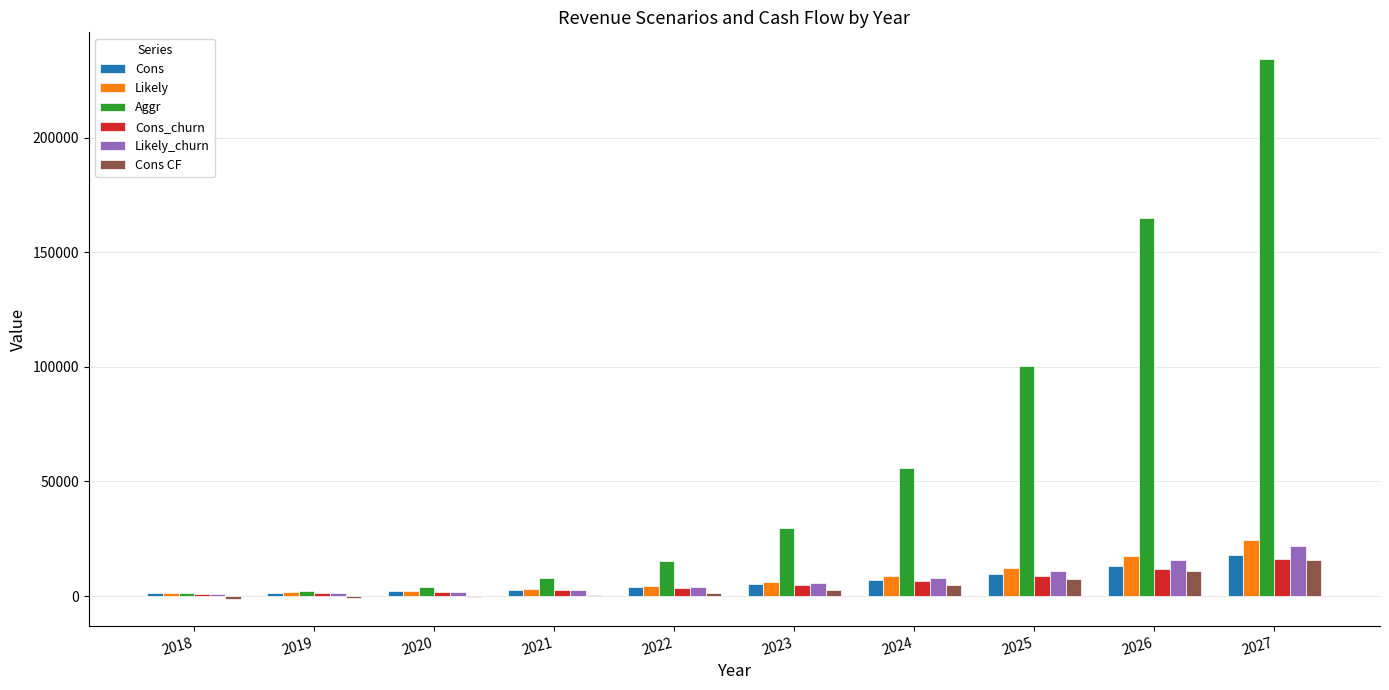

What are all the series names shown in the legend?

Cons, Likely, Aggr, Cons_churn, Likely_churn, Cons CF